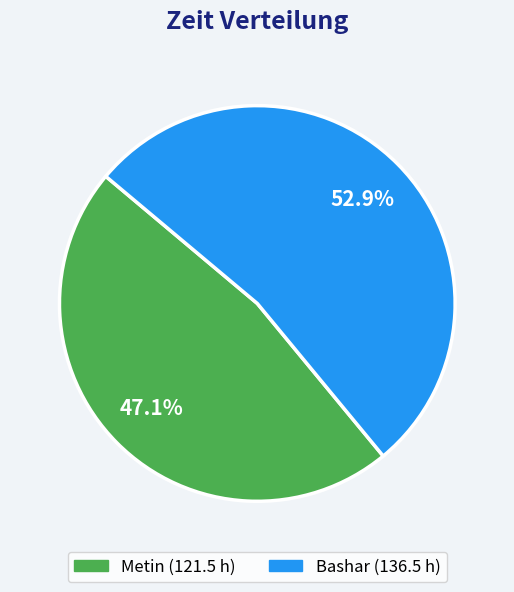

Rank the categories by value from highest to lowest.

Bashar, Metin